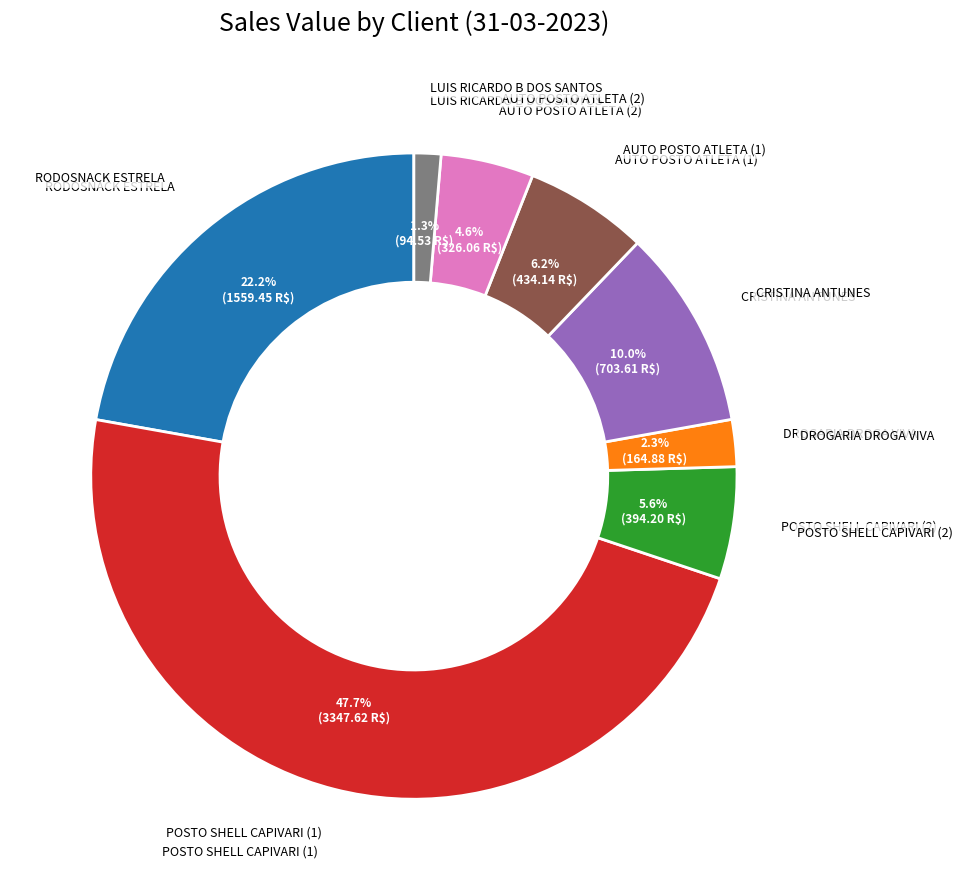

To the nearest percent, what is the average slice percentage?

12%